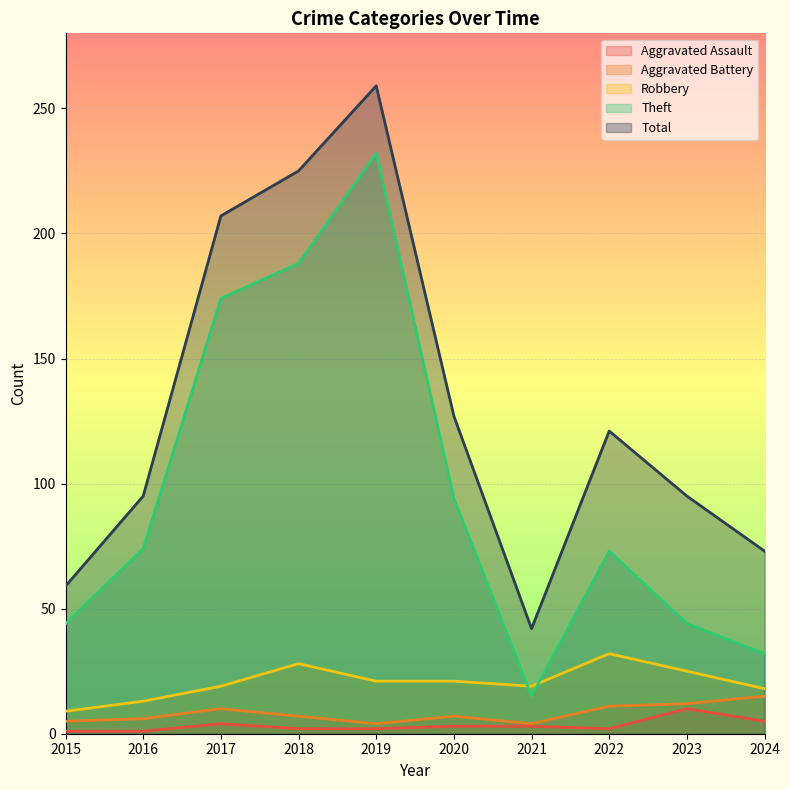

Where is the first local minimum for Aggravated Battery?

2019